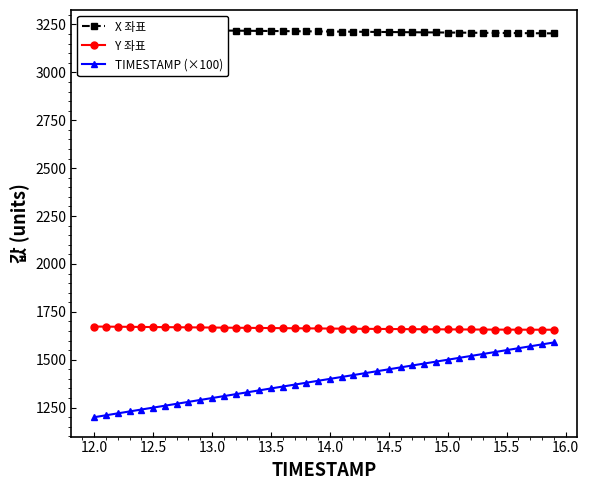

Reading right to left, what are all the values shown in this chart?

X 좌표: 3203.4	3203.9	3204.4	3204.8	3205.3	3205.8	3206.3	3206.8	3207.3	3207.8	3208.3	3208.8	3209.3	3209.9	3210.4	3210.9	3211.5	3212.0	3212.6	3213.1	3213.7	3214.2	3214.8	3215.3	3215.8	3216.4	3217.0	3217.5	3218.1	3218.7	3219.2	3219.8	3220.3	3220.8	3221.4	3222.0	3222.5	3223.1	3223.7	3224.2
Y 좌표: 1656.5	1656.6	1656.7	1656.8	1657.0	1657.2	1657.5	1657.7	1658.0	1658.3	1658.7	1659.1	1659.5	1659.9	1660.3	1660.8	1661.2	1661.7	1662.2	1662.7	1663.2	1663.7	1664.2	1664.7	1665.2	1665.8	1666.3	1666.8	1667.4	1667.9	1668.5	1669.0	1669.5	1670.0	1670.6	1671.1	1671.6	1672.2	1672.7	1673.2
TIMESTAMP (×100): 1590.0	1580.0	1570.0	1560.0	1550.0	1540.0	1530.0	1520.0	1510.0	1500.0	1490.0	1480.0	1470.0	1460.0	1450.0	1440.0	1430.0	1420.0	1410.0	1400.0	1390.0	1380.0	1370.0	1360.0	1350.0	1340.0	1330.0	1320.0	1310.0	1300.0	1290.0	1280.0	1270.0	1260.0	1250.0	1240.0	1230.0	1220.0	1210.0	1200.0